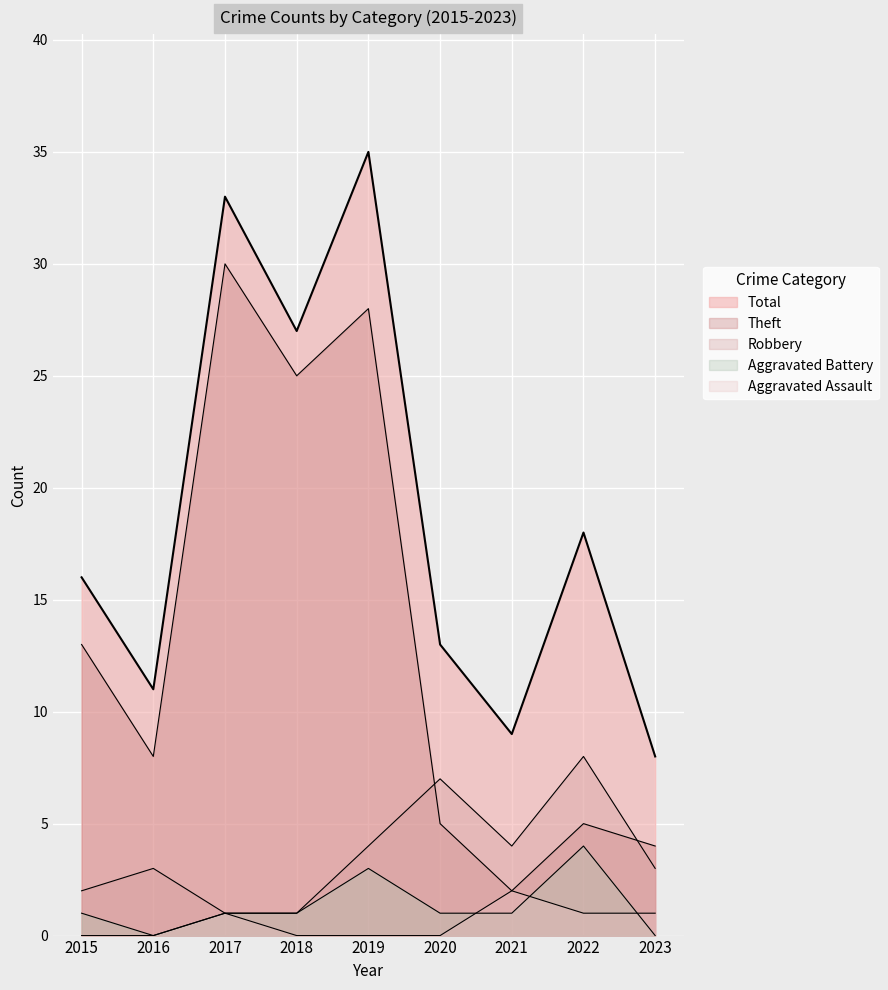

What is the difference between the maximum and minimum values in the Aggravated Assault series?

2